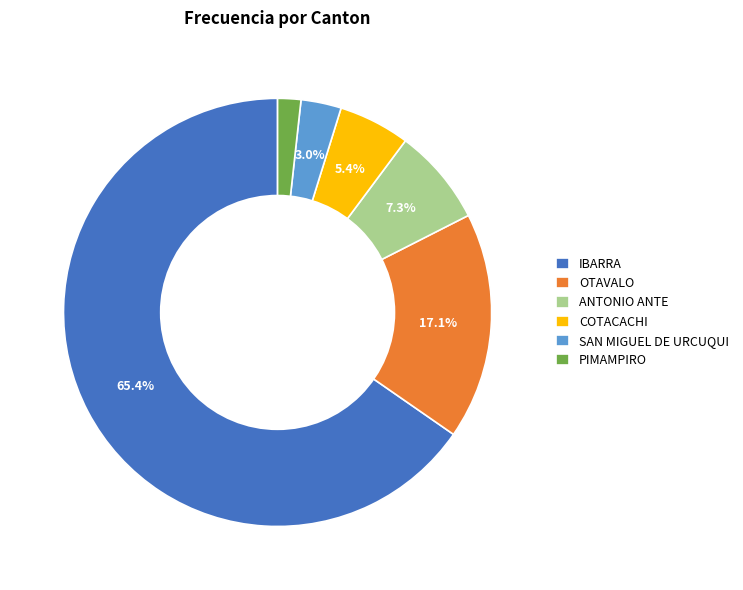

Which category has the biggest portion of the pie?

IBARRA